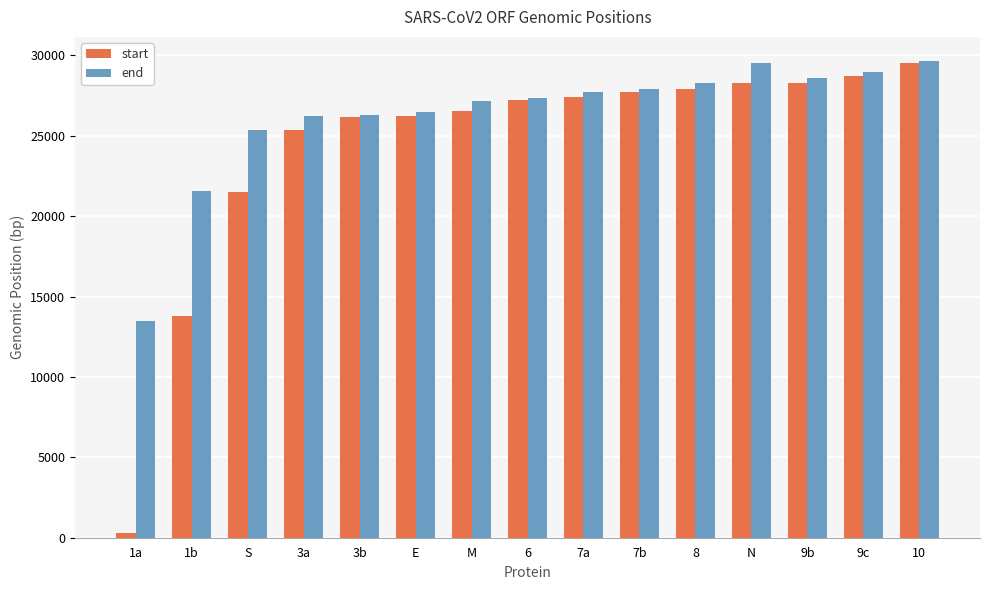

Which category has the lowest value across all series?

1a